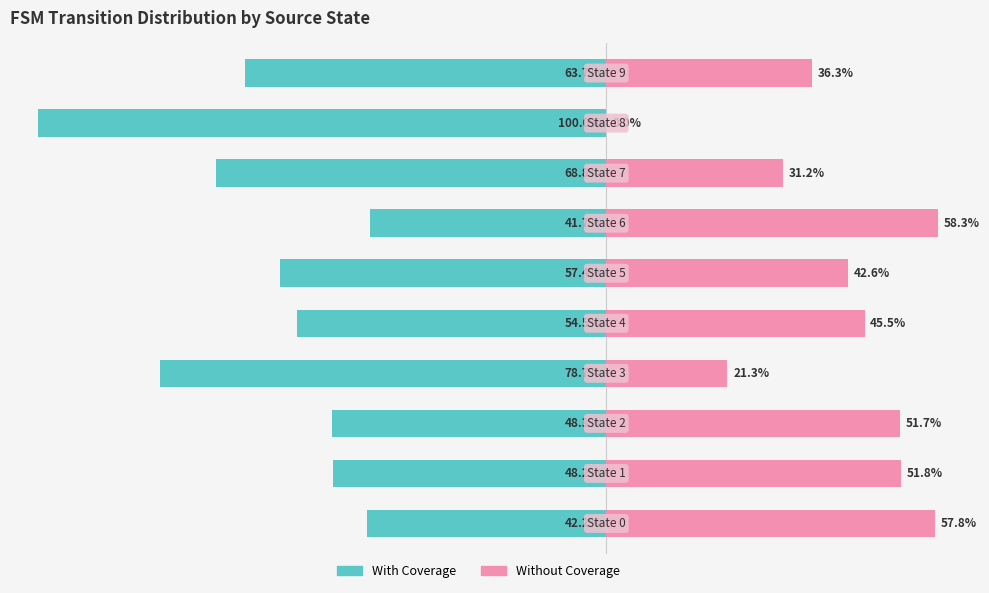

At which category is the sum across all series the highest?

6